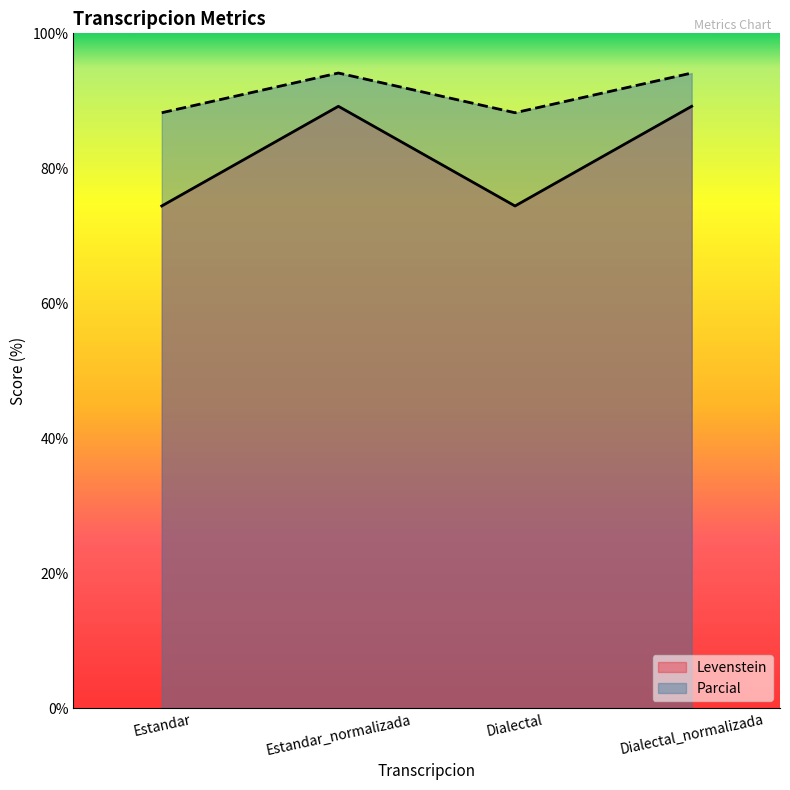

How many data points in Parcial are above 94?

2